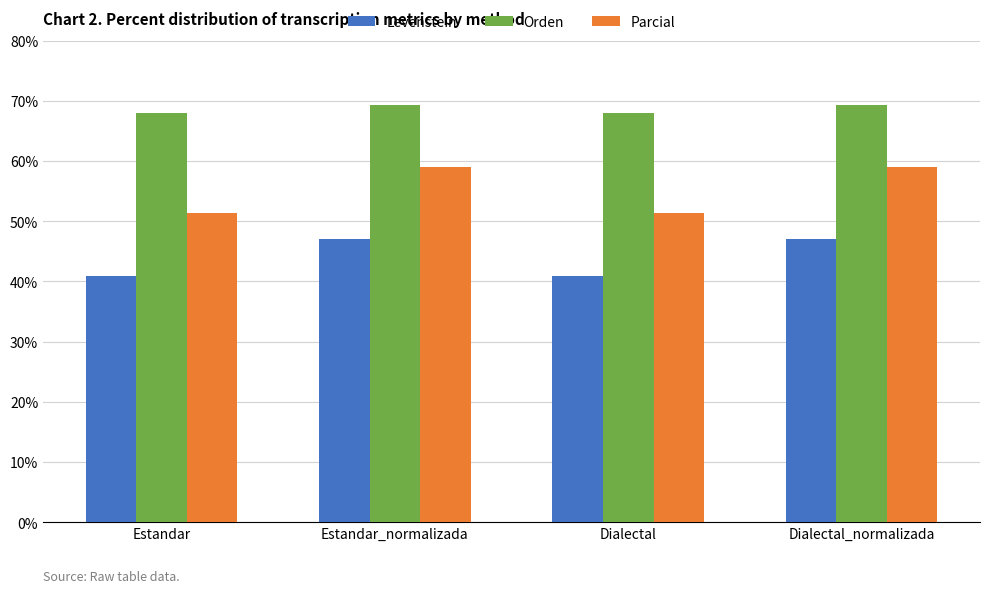

What is the approximate value of Parcial at Dialectal?

51.4